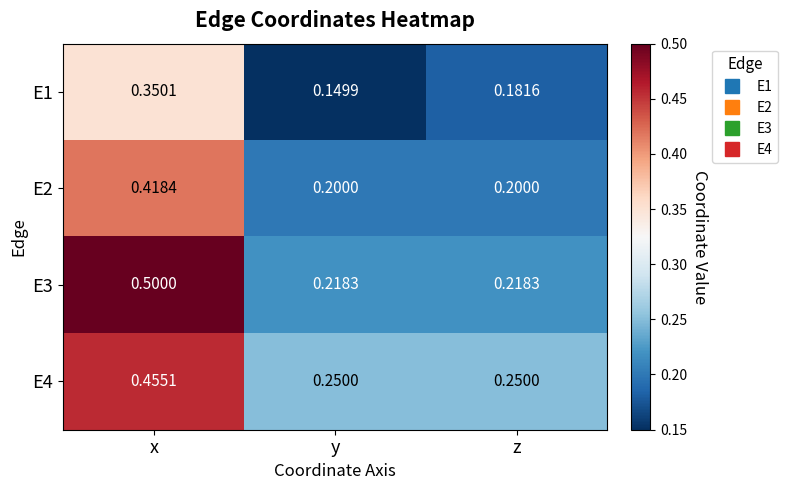

Rank the categories by E1 value from lowest to highest.

y, z, x